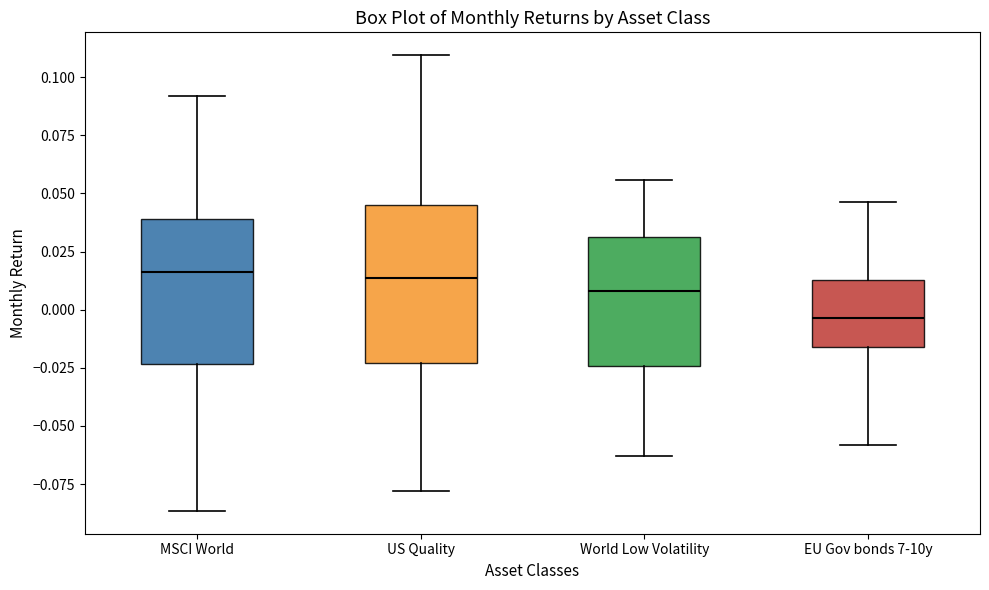

Where is the lower edge of the box for US Quality on the y-axis? The values are not printed on the chart, so give them approximately, as read against the axis.

-0.025